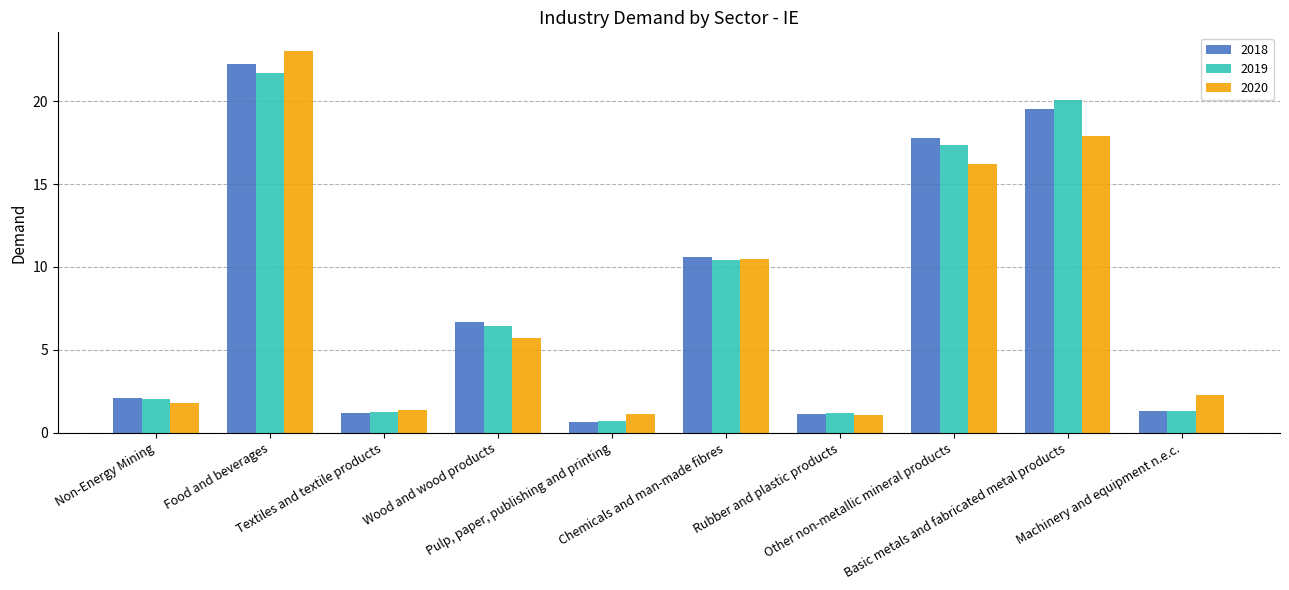

At how many categories does at least one series exceed 10?

4